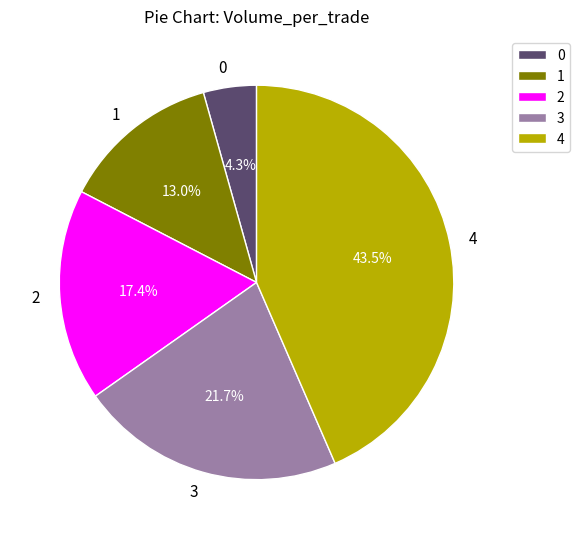

Combined, do 3 and 4 account for over 50%?

Yes